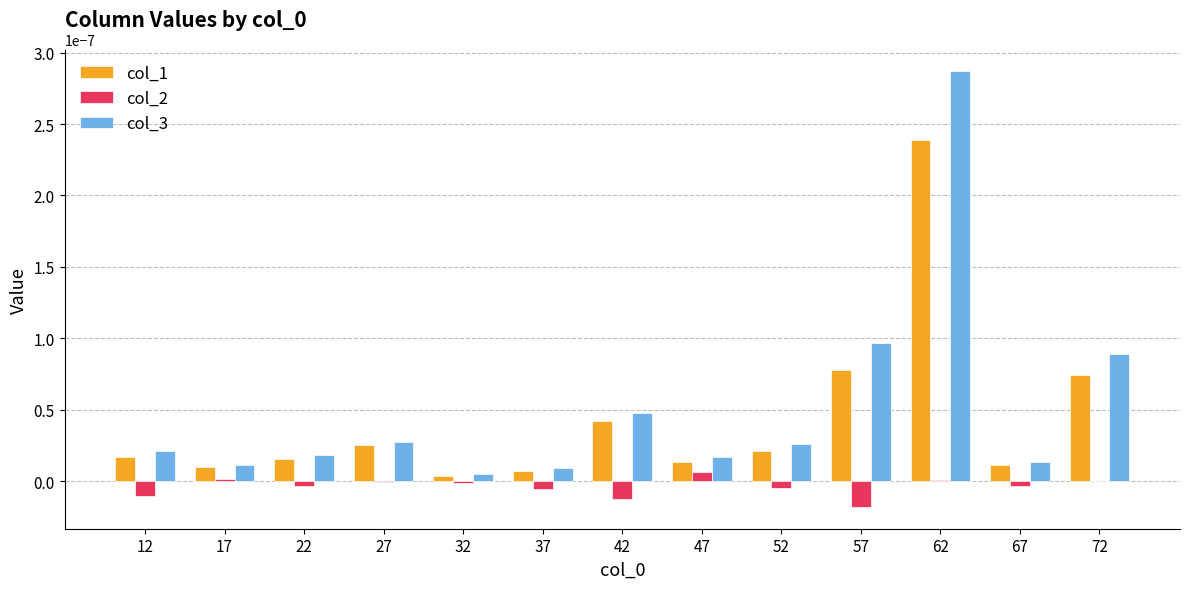

The value of col_2 at 37 is -0.0. True or false?

True